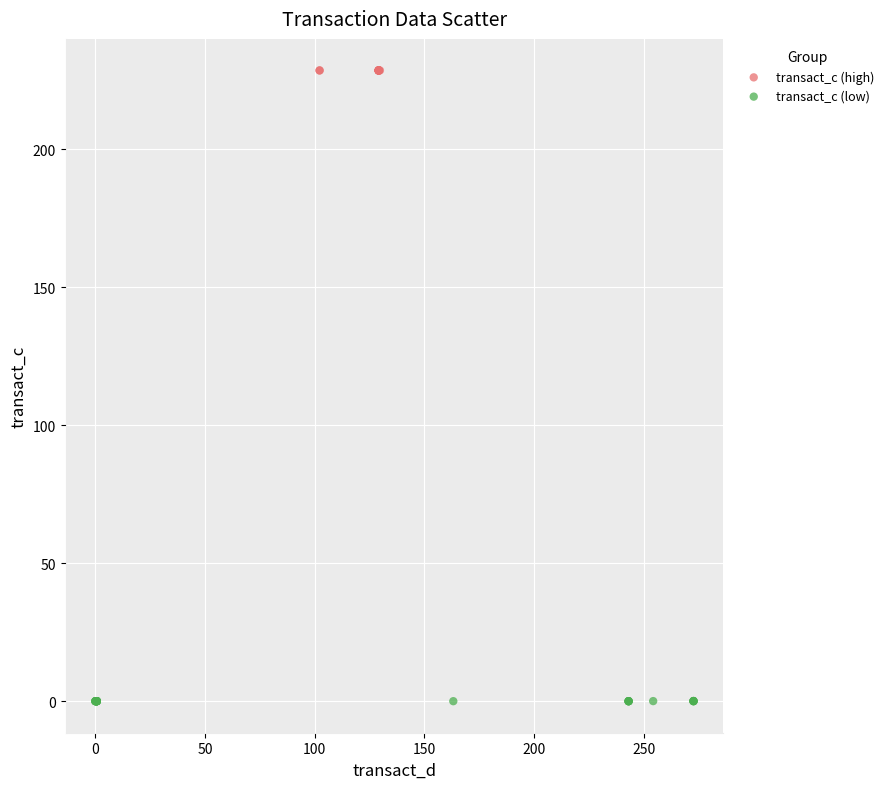

Which series has the widest spread of Y values?

transact_c (low)